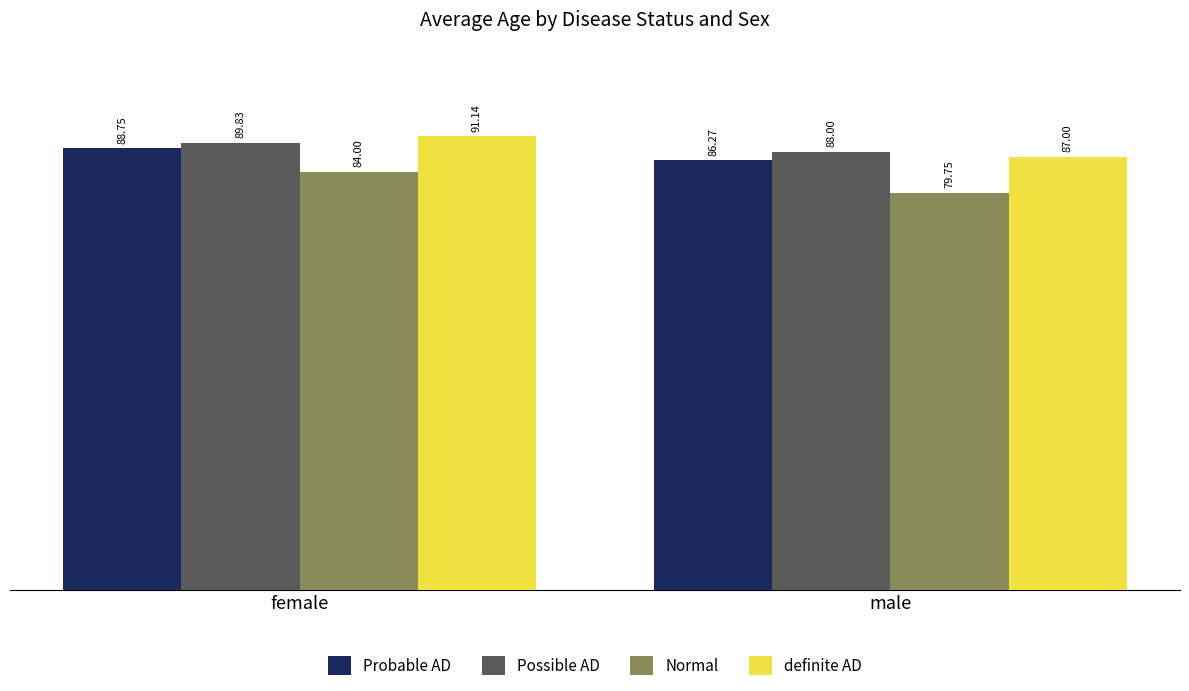

Reading right to left, transcribe all the data shown in this chart.

Probable AD: male=86.3	female=88.8
Possible AD: male=88.0	female=89.8
Normal: male=79.8	female=84.0
definite AD: male=87.0	female=91.1